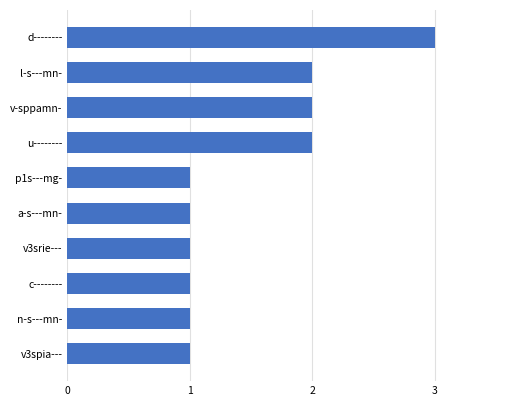

What is the maximum value shown in the chart?

3